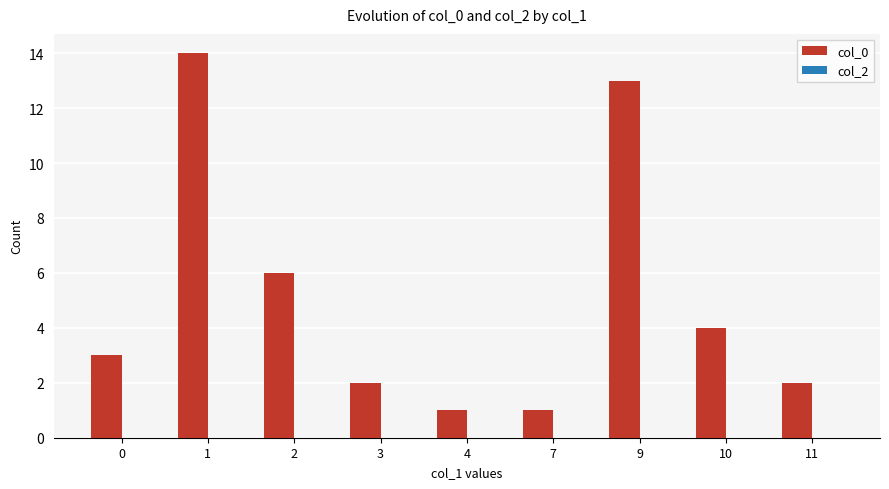

What is the difference between the maximum and minimum values?

13